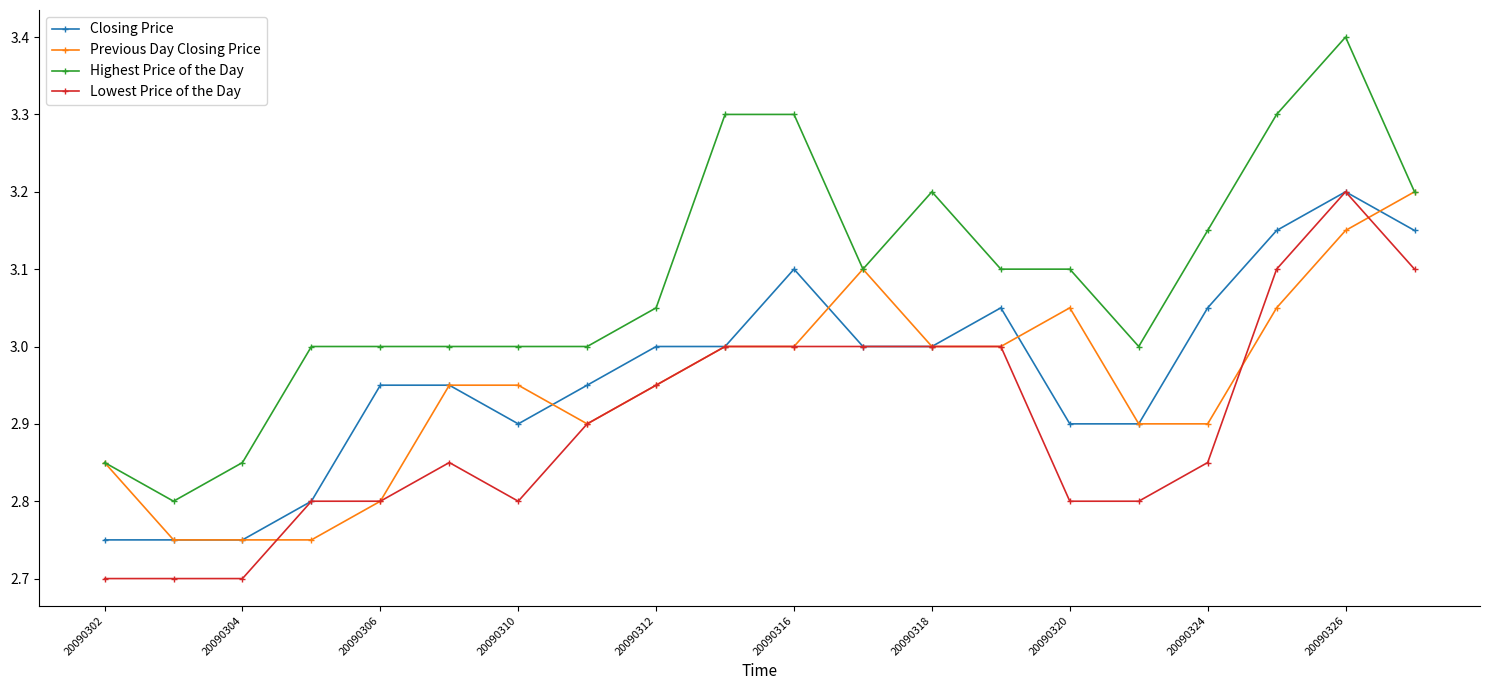

What is the maximum value for Lowest Price of the Day?

3.2